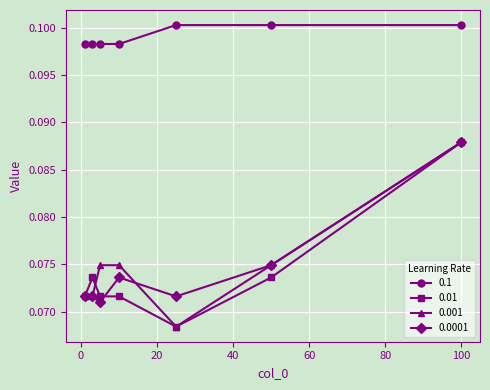

True or false: 0.1 and 0.01 cross at least once.

False